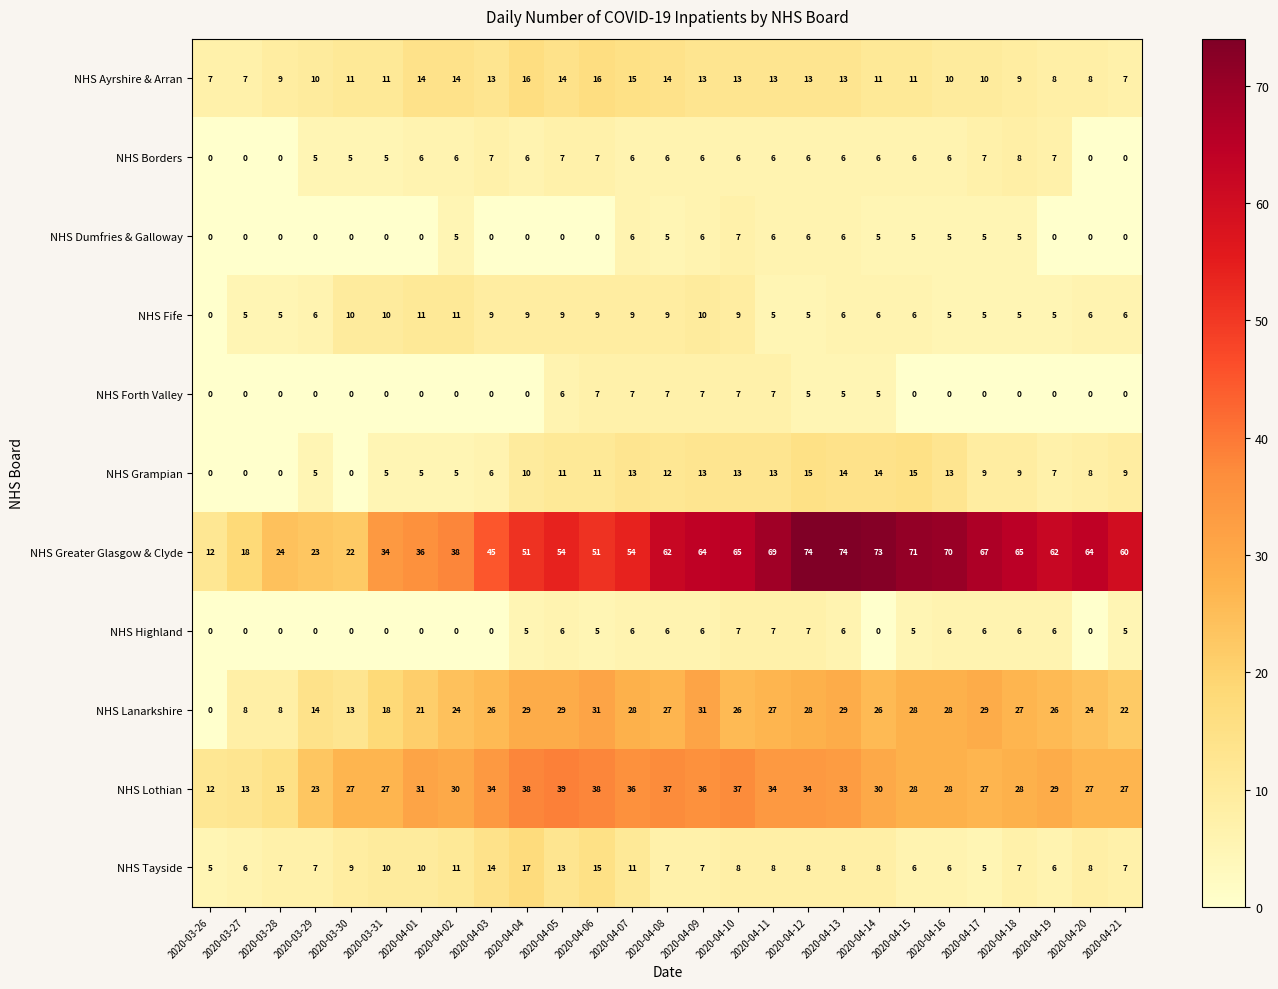

The value of NHS Borders at 2020-04-20 is -4. True or false?

False